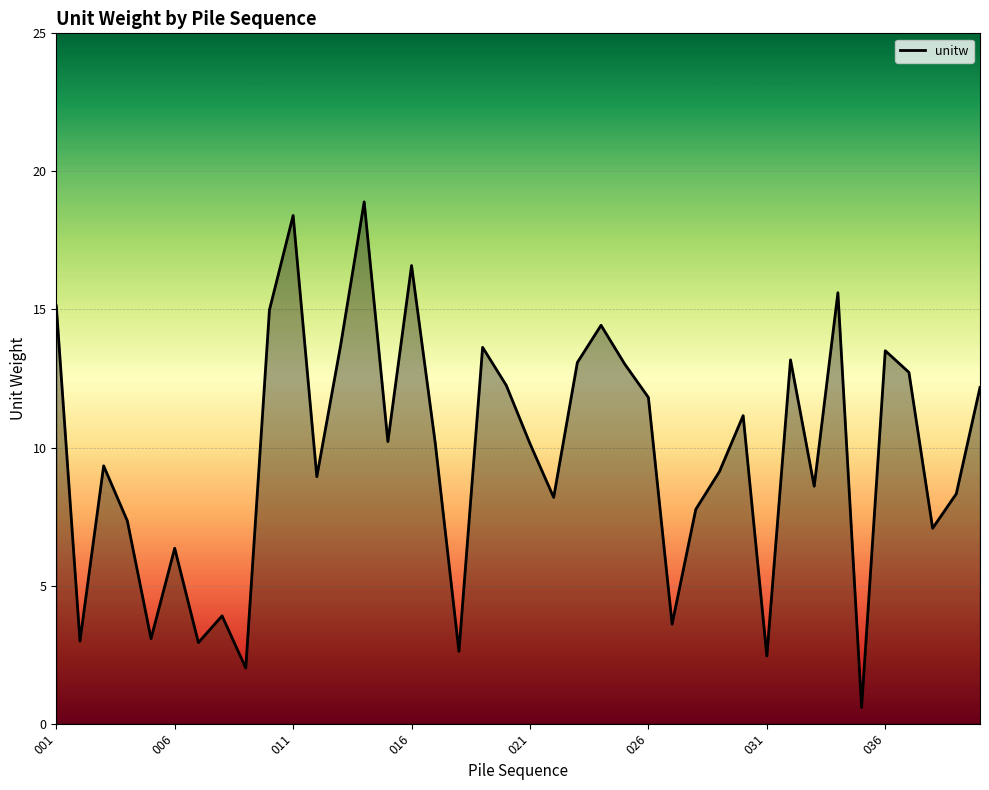

What is the smallest value displayed?

0.6